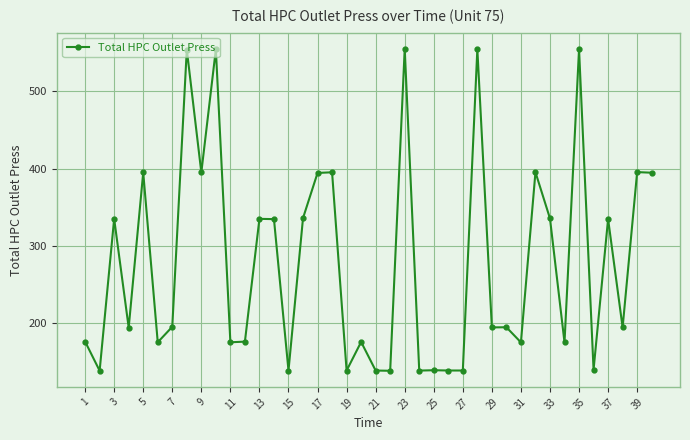

How many values are below 194?

17